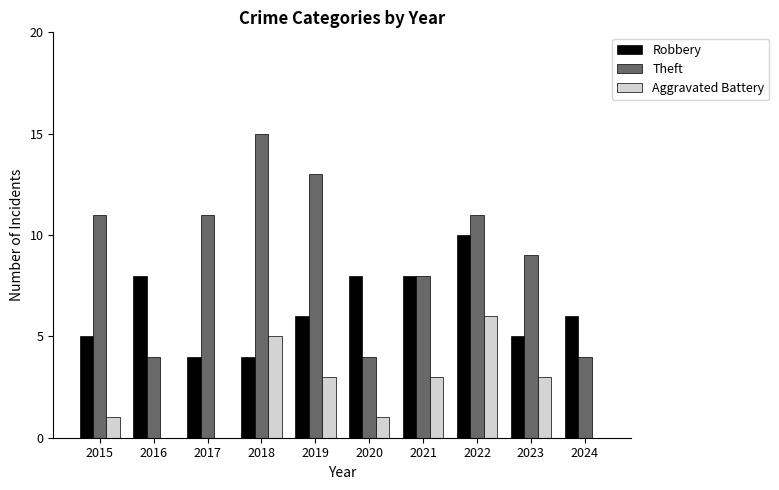

What is the maximum value shown in the chart?

15